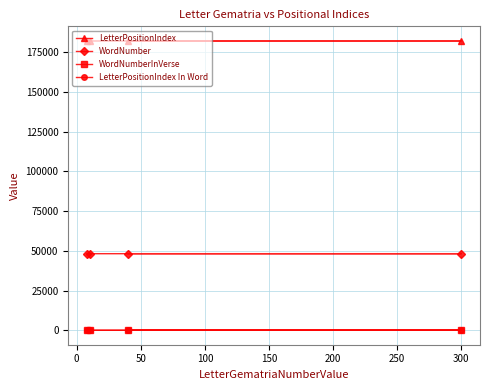

At how many categories does at least one series exceed 6257?

4